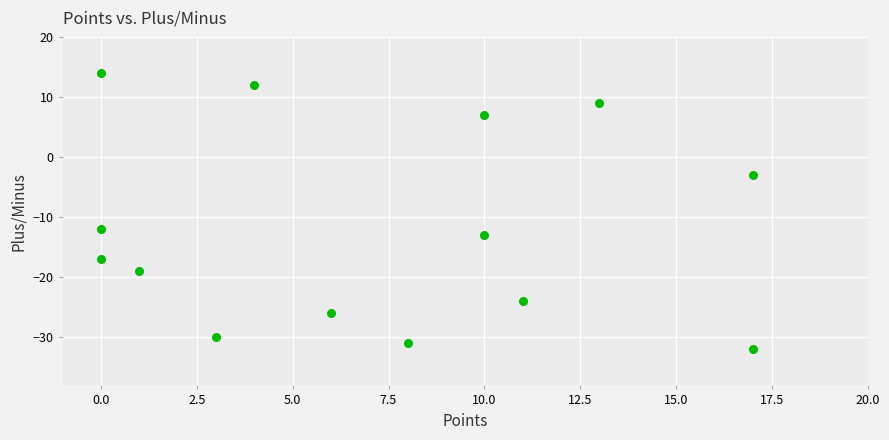

What Y value in the scatter plot is closest to -9?

-12